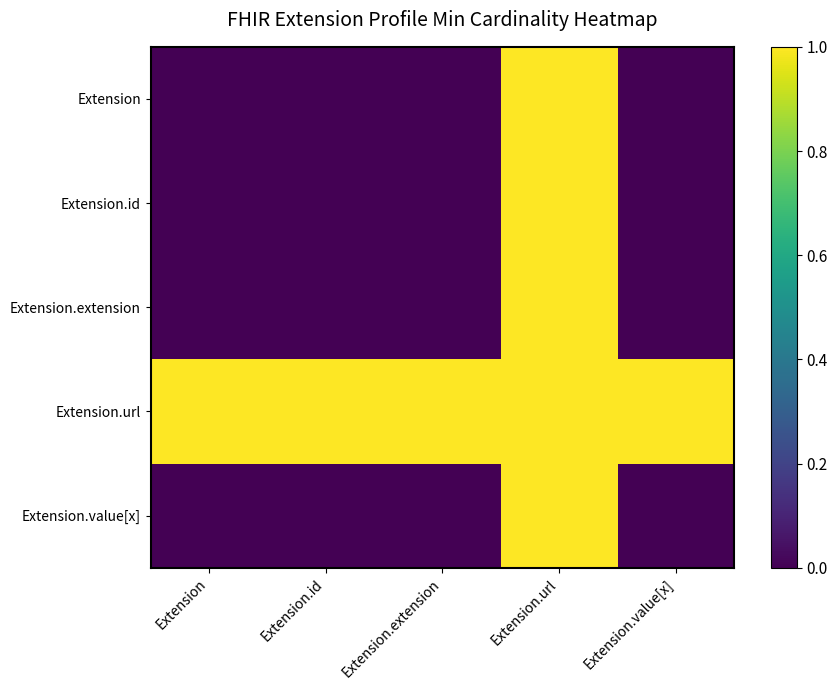

Count the number of categories in the chart.

5